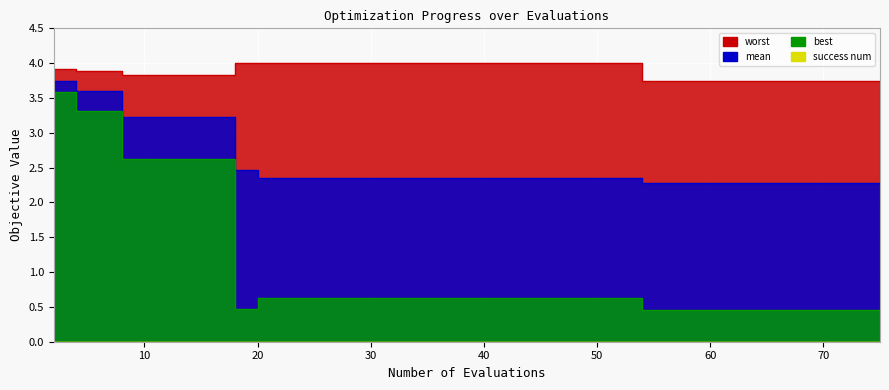

True or false: worst and best cross at least once.

False